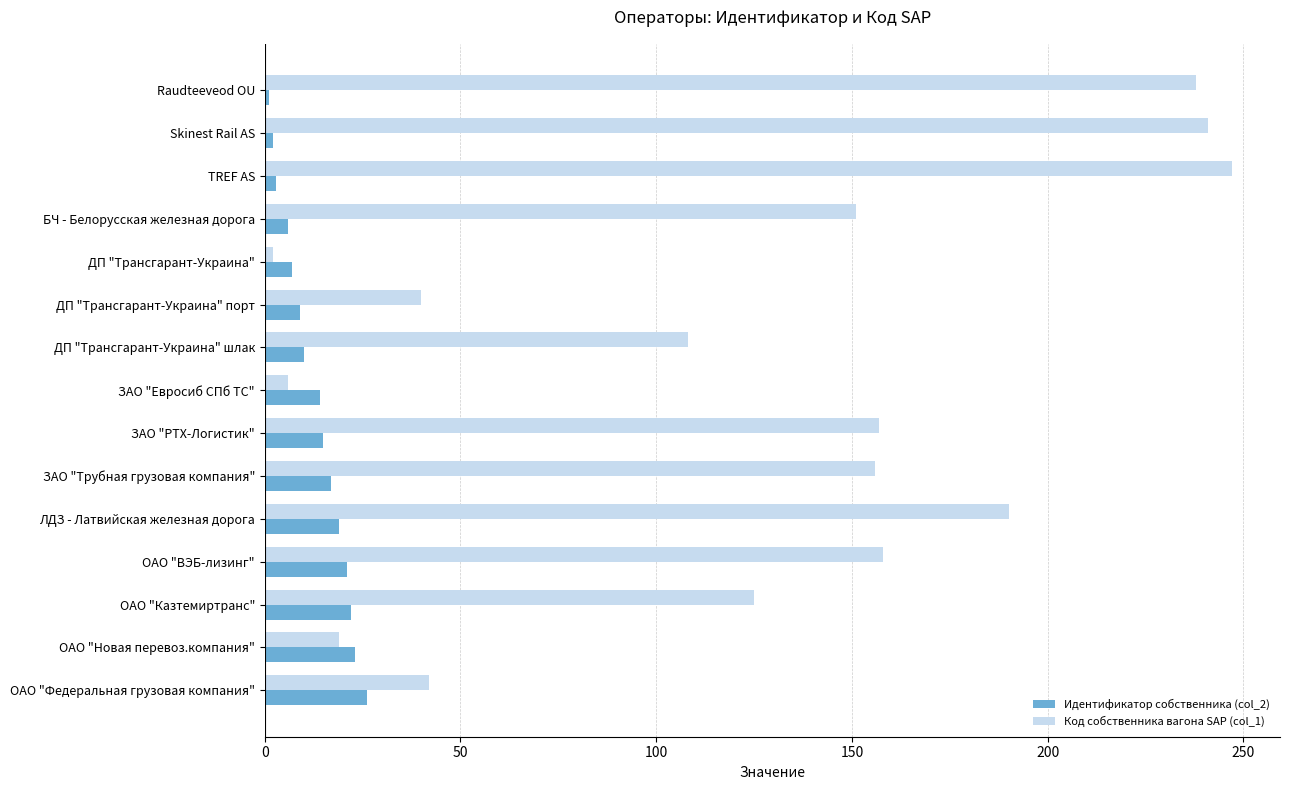

Rank the series by their average value, from lowest to highest.

Идентификатор собственника (col_2), Код собственника вагона SAP (col_1)